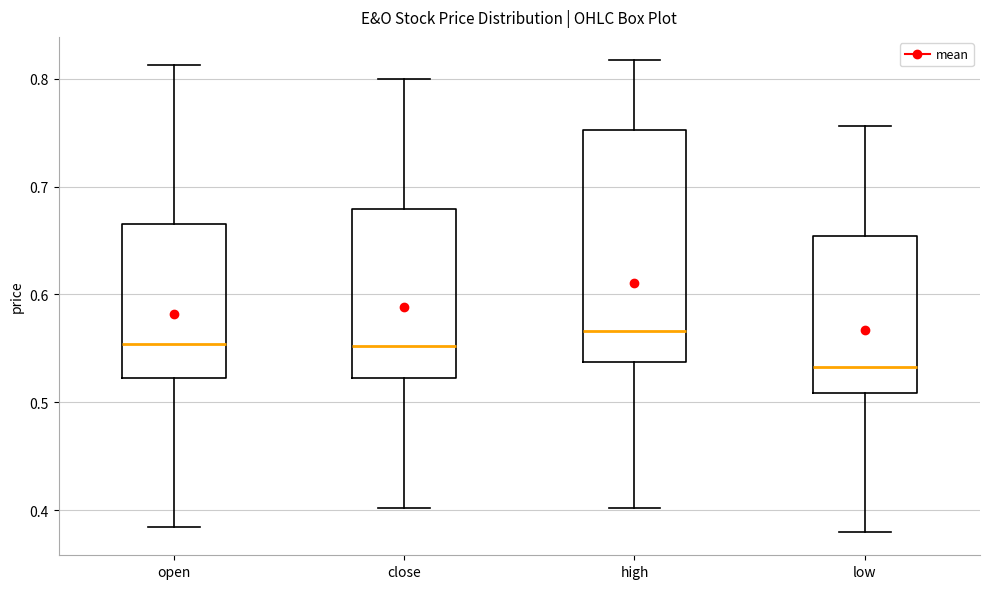

Which box has the lowest median line?

low